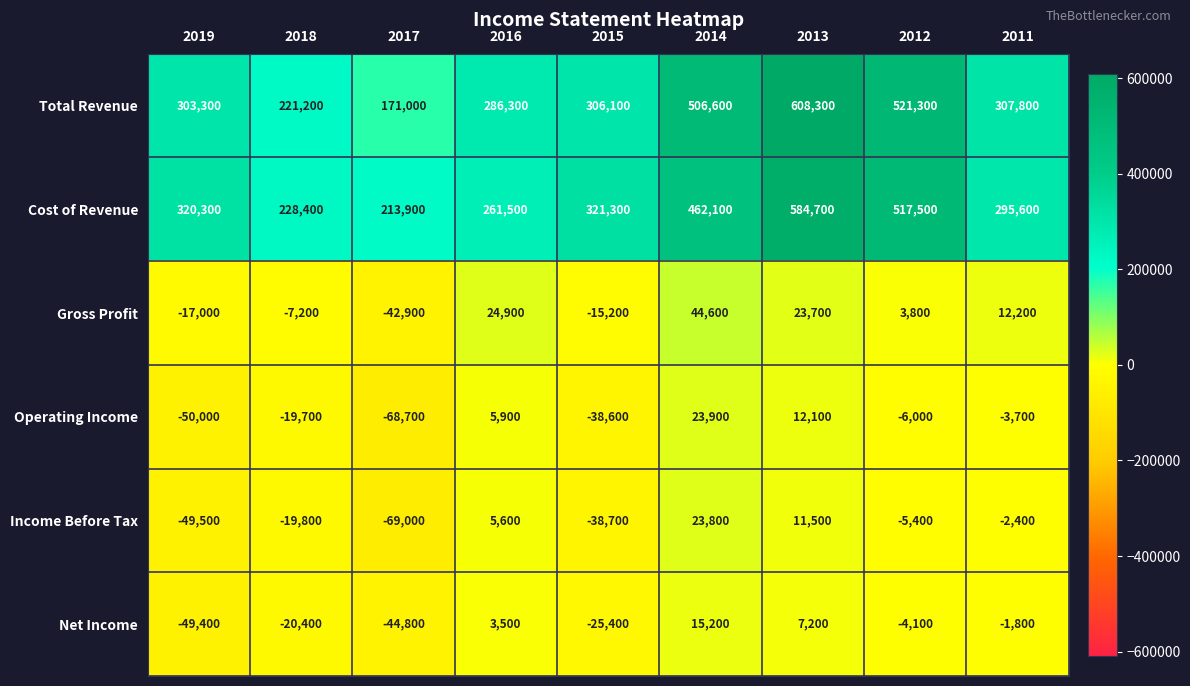

At which label is Operating Income closest to -22400?

2018